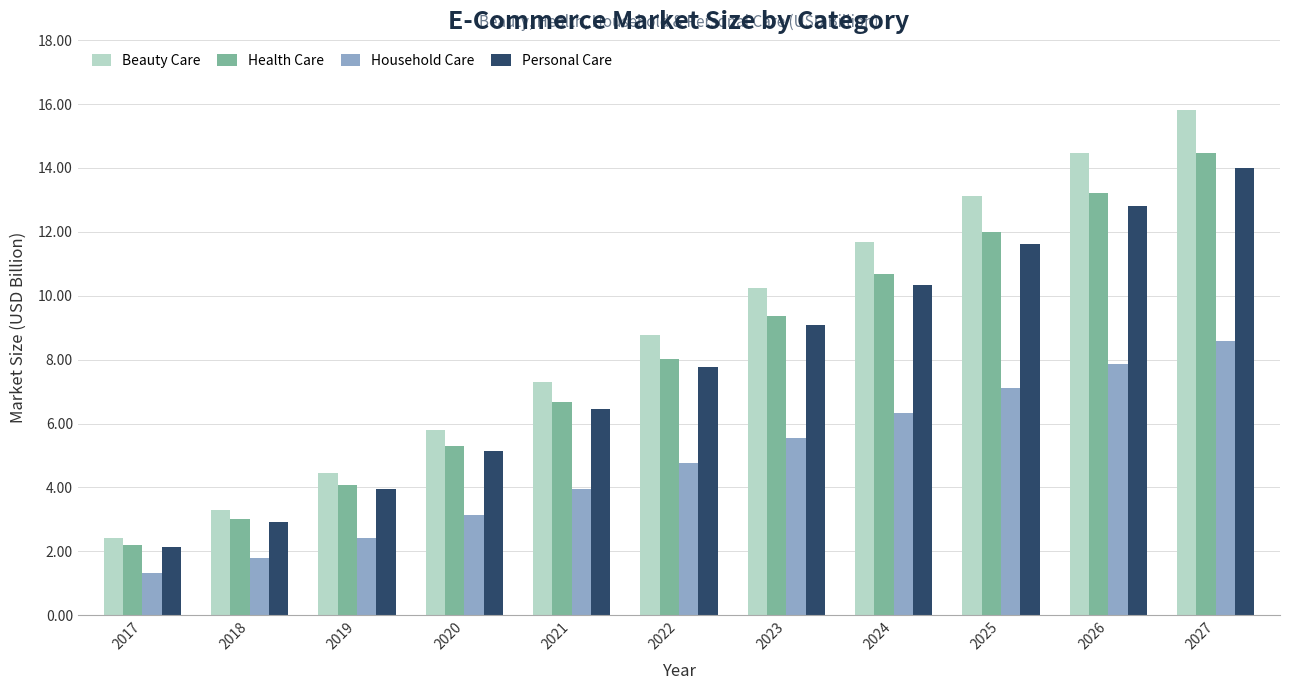

What is the value of the Health Care bar at the 4th from the left?

5.3